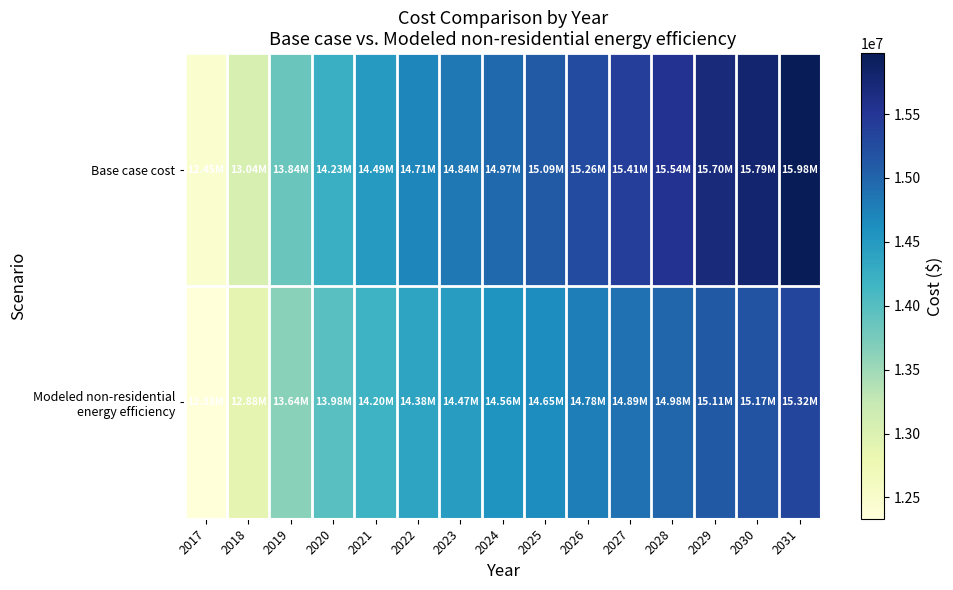

What is the minimum value shown in the chart?

12333140.7